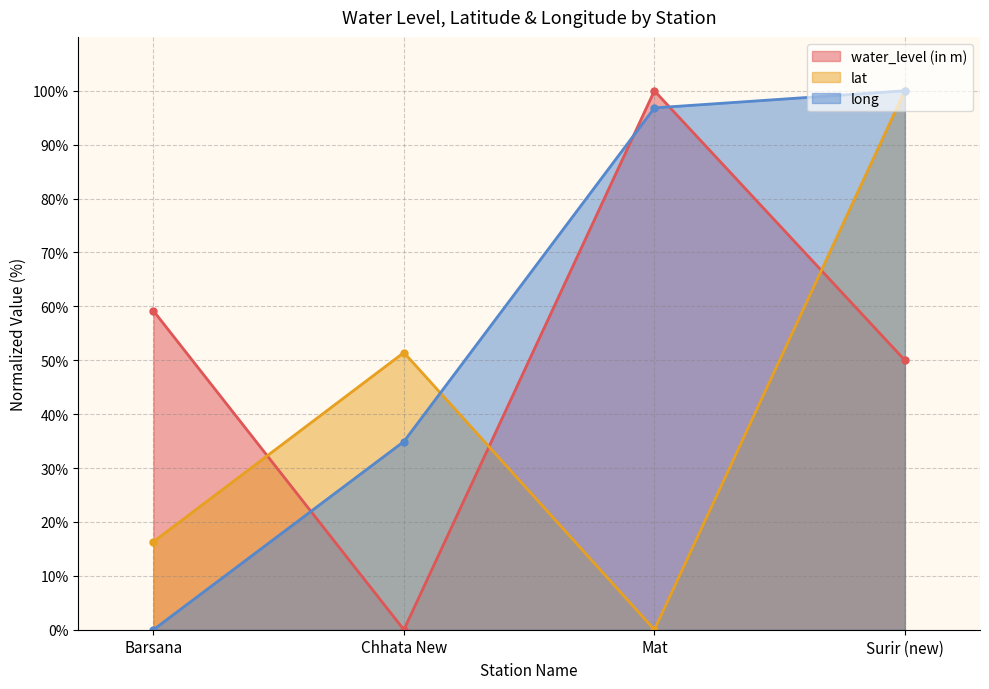

Which series has the widest spread of values?

water_level (in m)